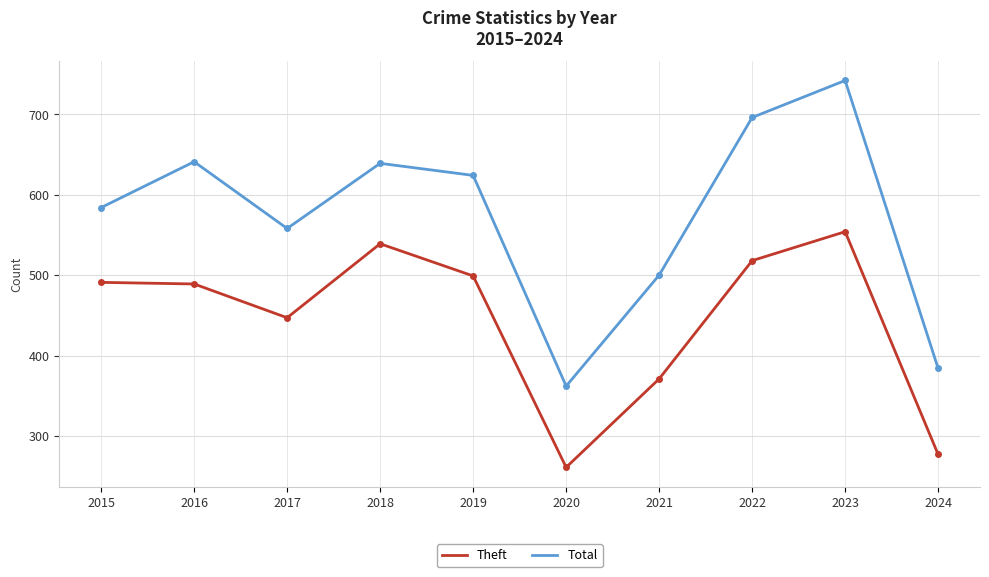

How many distinct data groups are displayed?

2